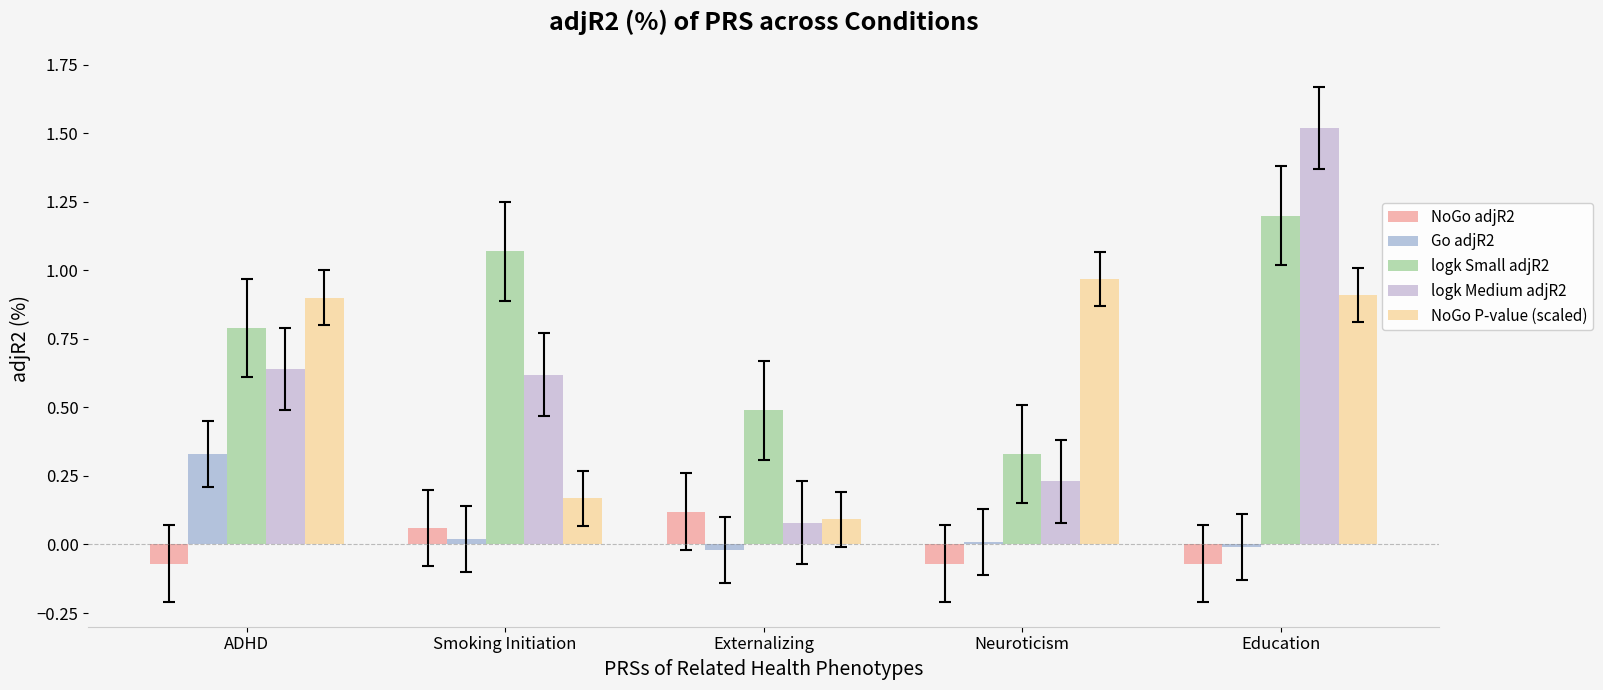

What position from the right is Neuroticism?

2